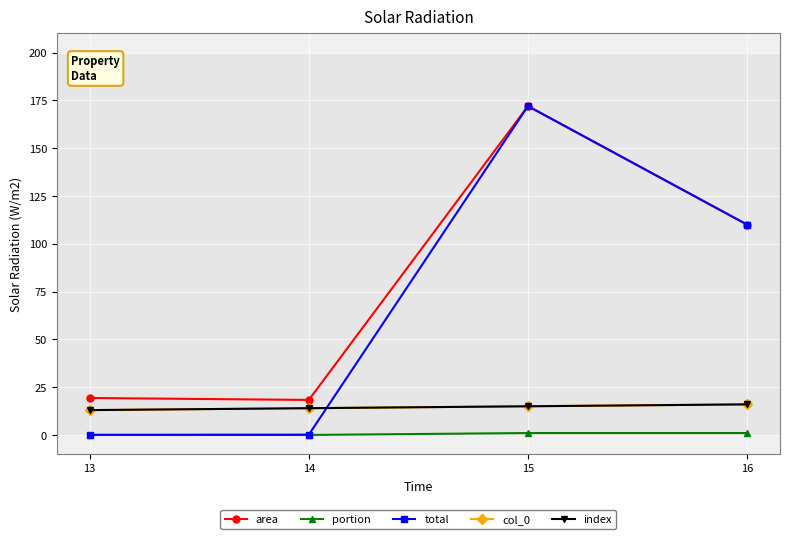

How many interior local valleys does the area series have?

1